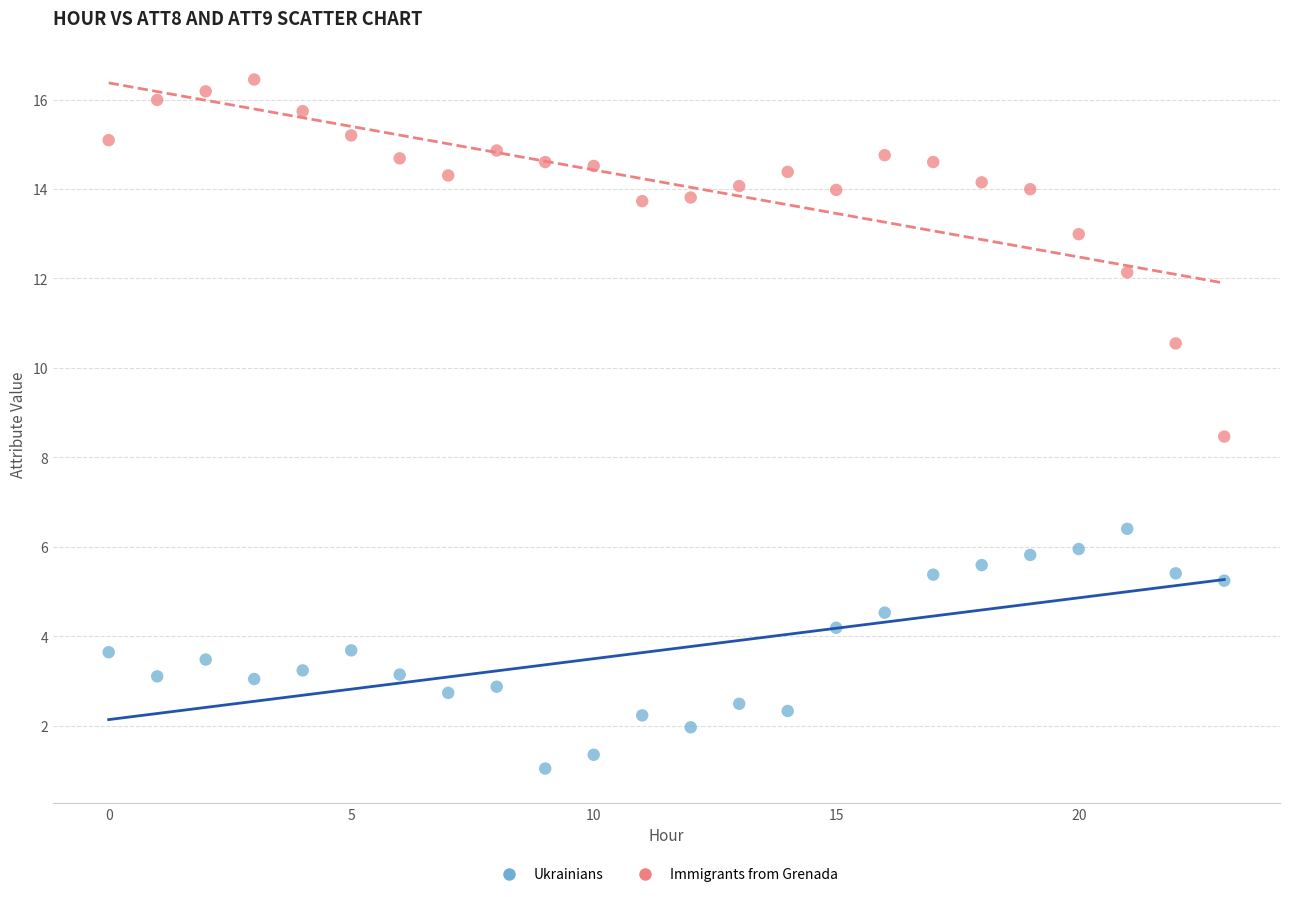

Across all series, what Y value is closest to 8?

8.5